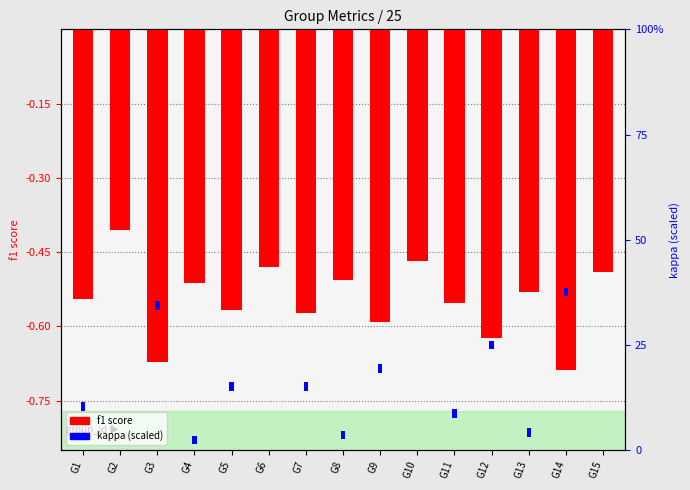

Does the chart contain any negative values?

Yes